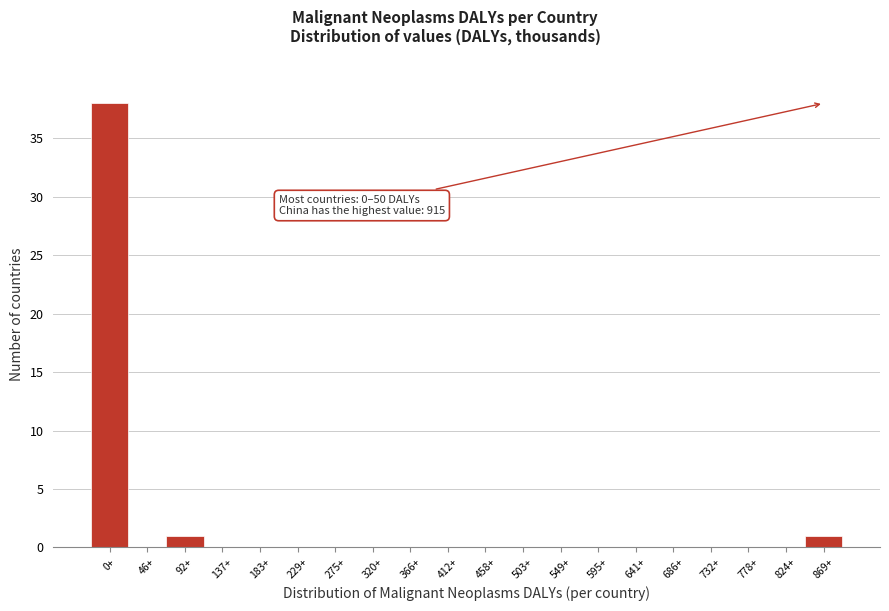

Reading left to right, extract all data points from this chart.

0+=38	46+=0	92+=1	137+=0	183+=0	229+=0	275+=0	320+=0	366+=0	412+=0	458+=0	503+=0	549+=0	595+=0	641+=0	686+=0	732+=0	778+=0	824+=0	869+=1